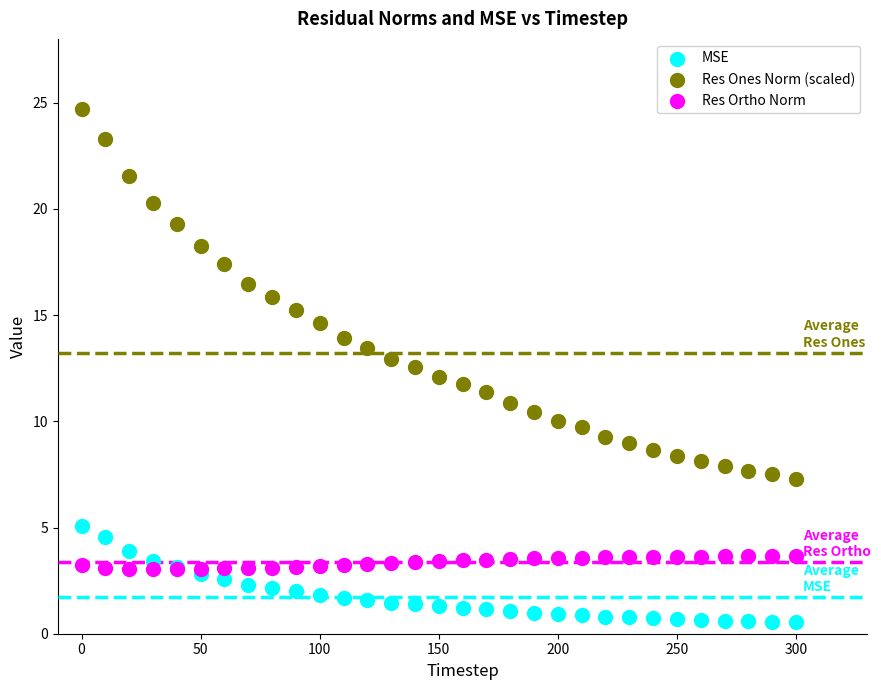

Which series contains the highest Y value?

Res Ones Norm (scaled)